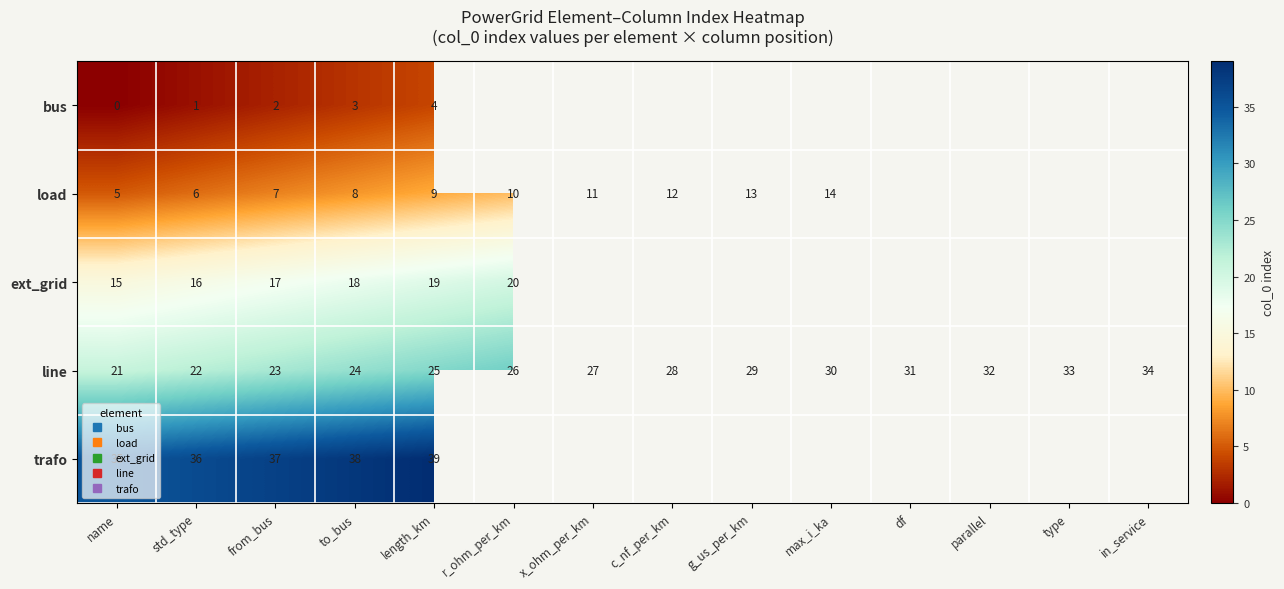

What is the maximum value for load?

14.0